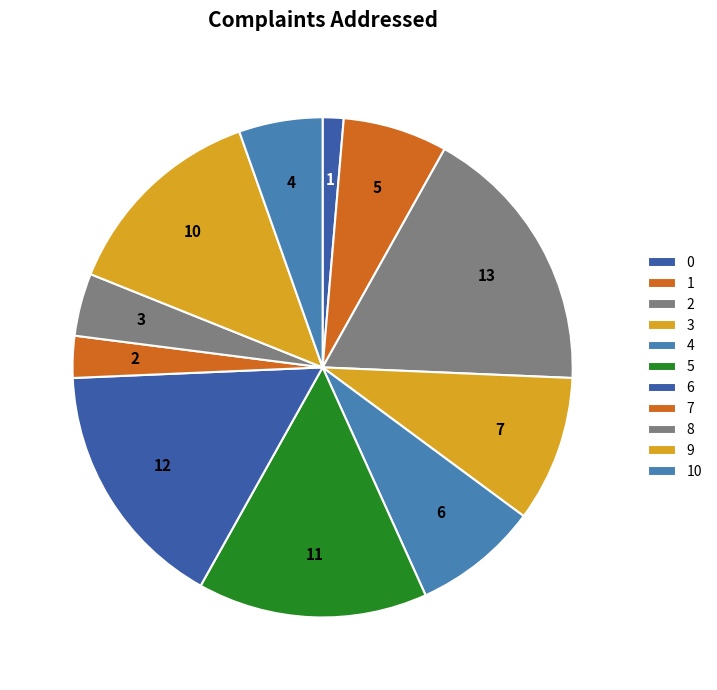

Which category has the biggest portion of the pie?

2